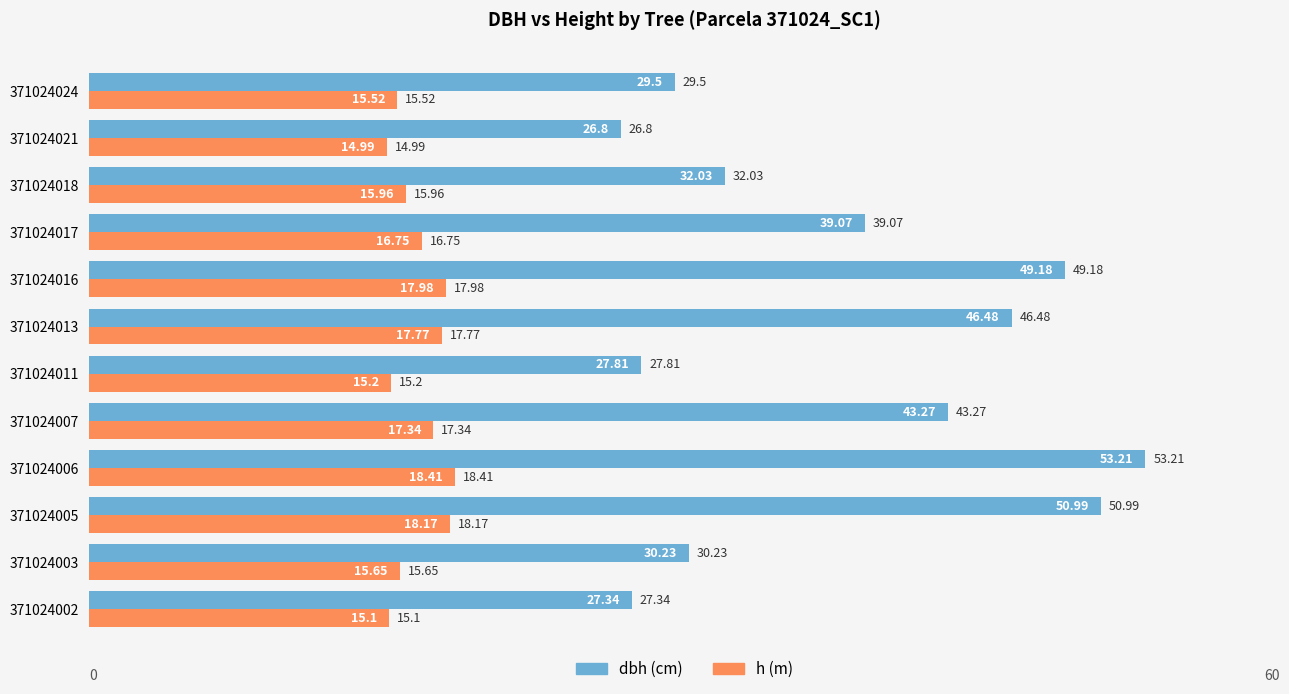

What is the difference between the highest and lowest values at 371024024?

14.0